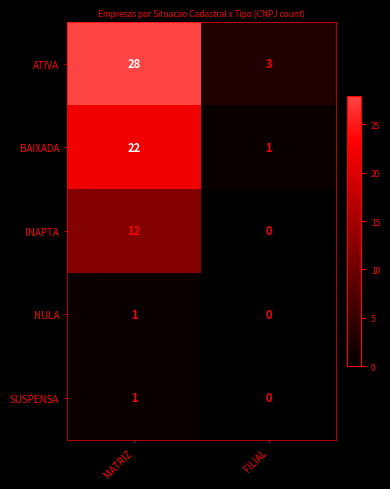

Reading right to left, extract all data points from this chart.

ATIVA: 3	28
BAIXADA: 1	22
INAPTA: 0	12
NULA: 0	1
SUSPENSA: 0	1